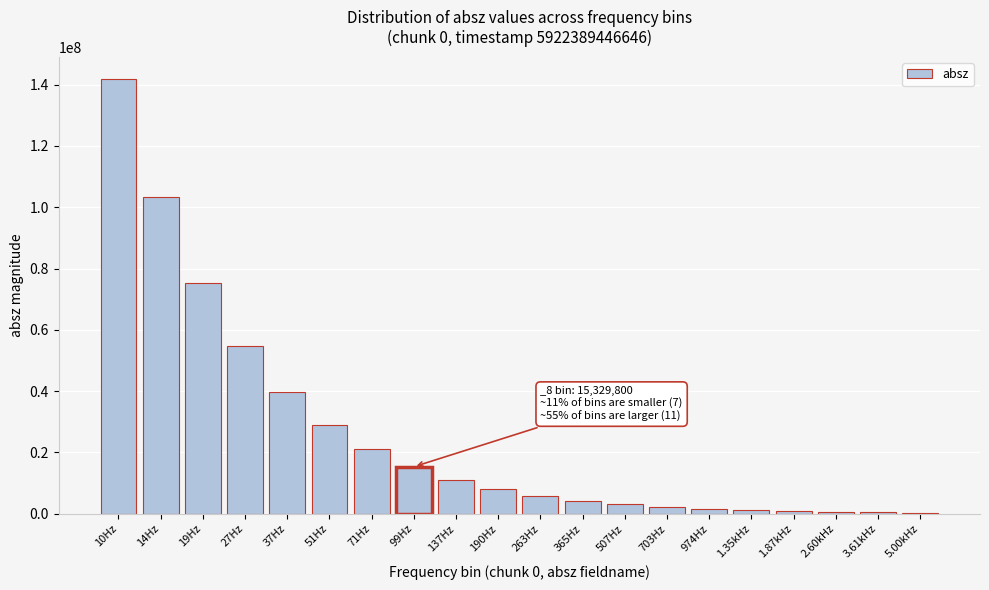

What is the sum of all values?

520583093